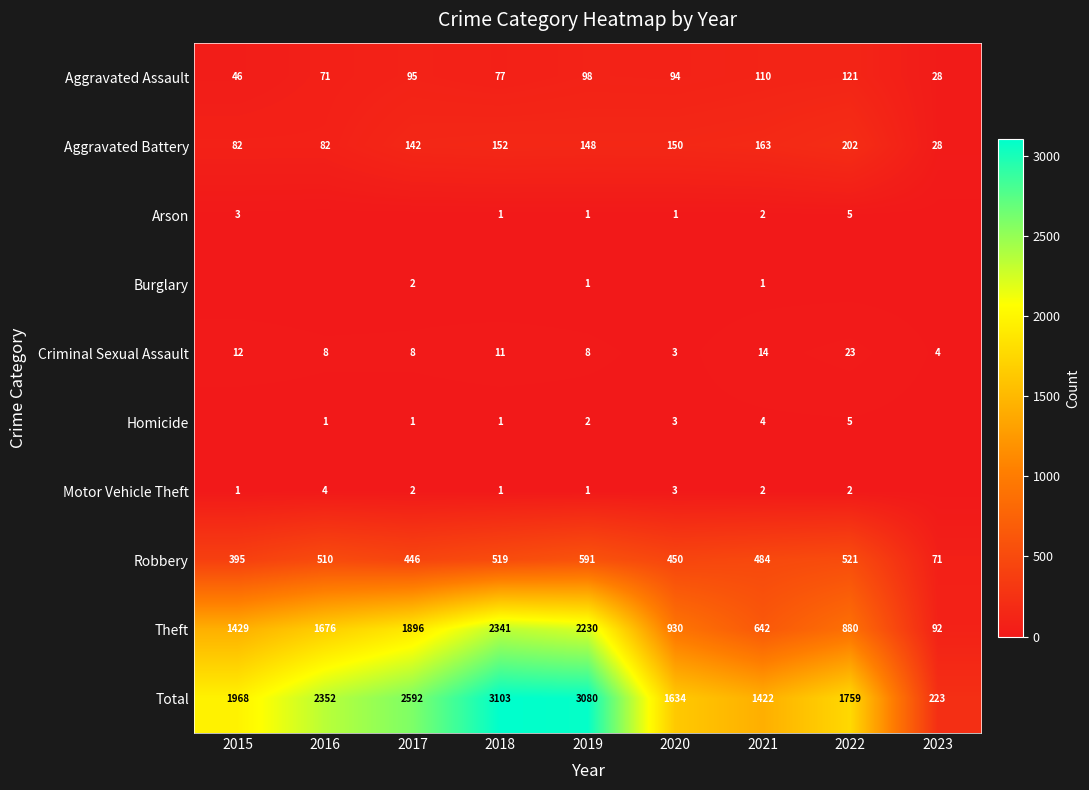

Is it true that Criminal Sexual Assault equals 4 at 2023?

True